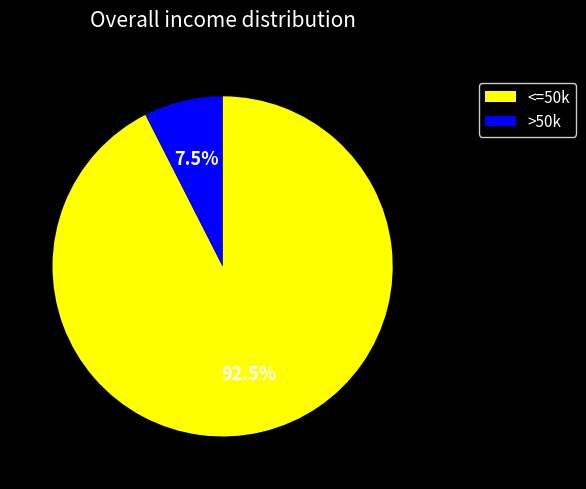

Rank the categories by value from lowest to highest.

>50k, <=50k